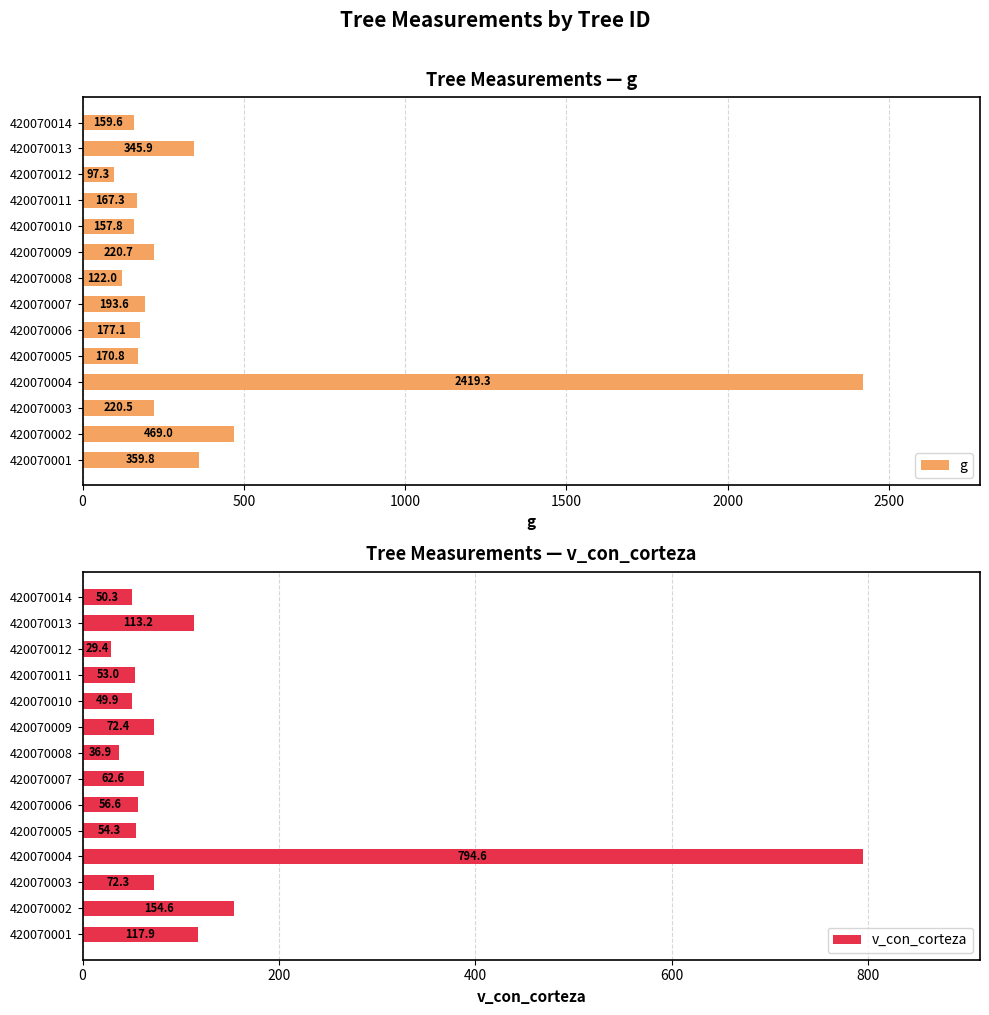

The value of v_con_corteza at 500 is 154.6. True or false?

True